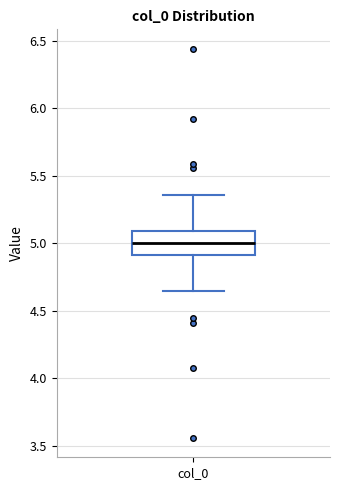

Where does the lower whisker of the box for col_0 end on the y-axis? The values are not printed on the chart, so give them approximately, as read against the axis.

4.65